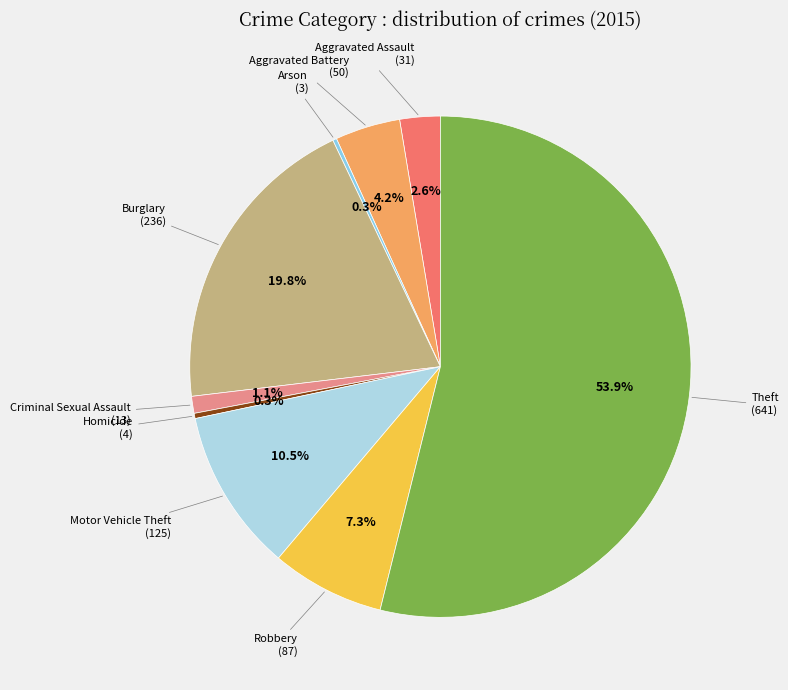

To the nearest percent, what is the difference between the largest and smallest slice percentages?

54%